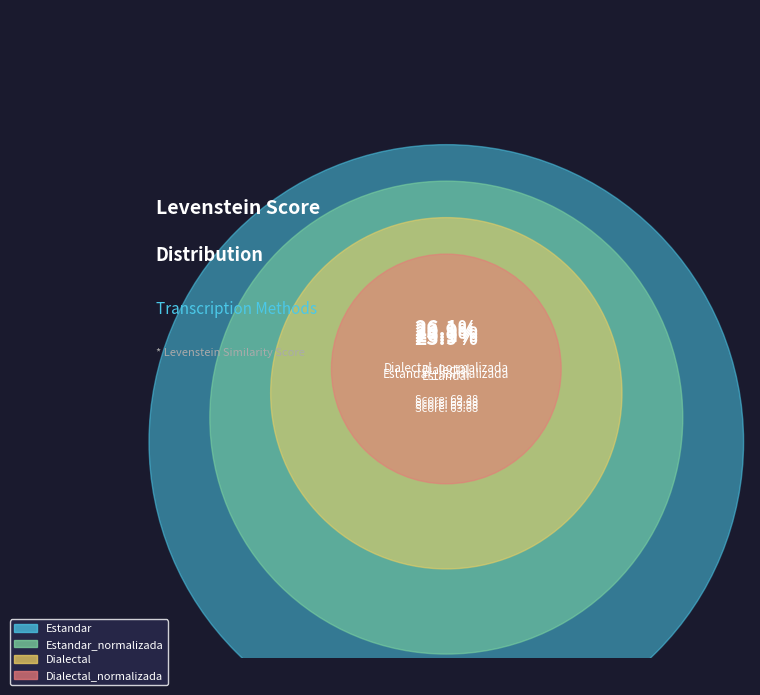

True or false: Dialectal_normalizada accounts for 14% of the total.

False